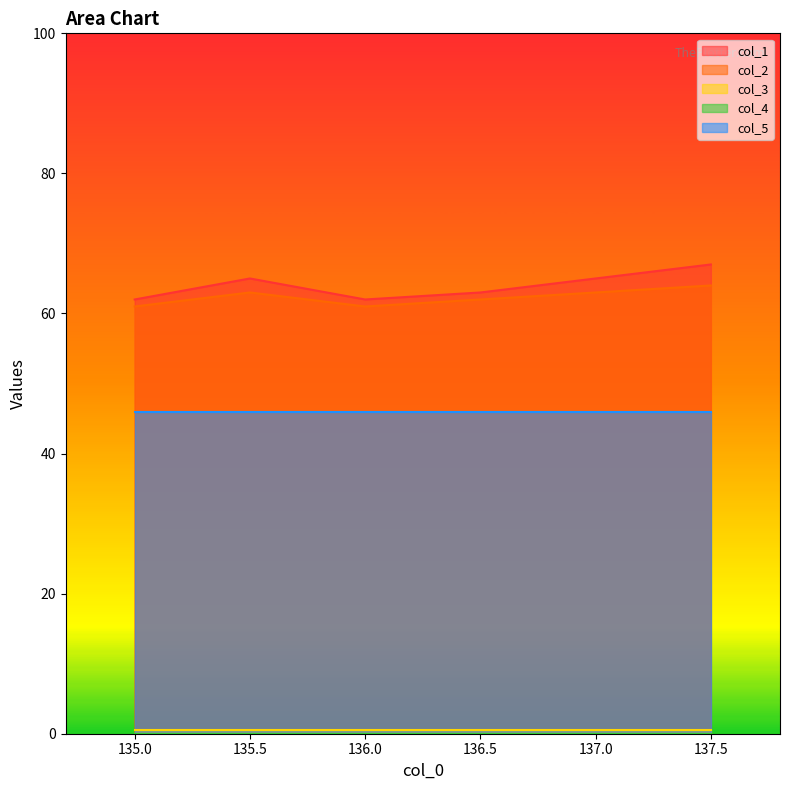

How many lines are shown in the chart?

5